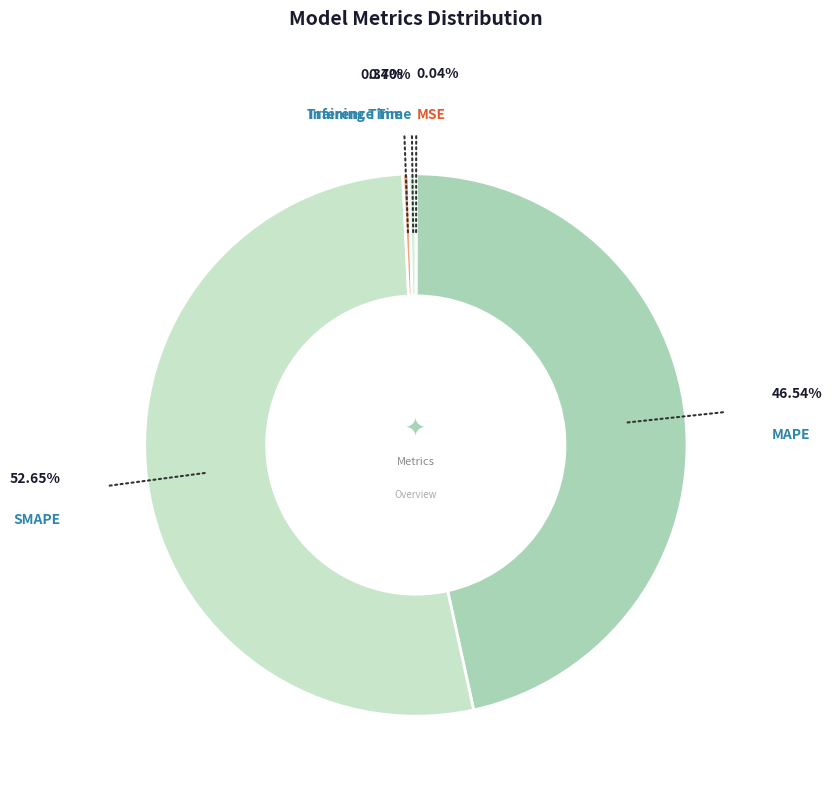

Which slice represents more than half of the pie?

SMAPE